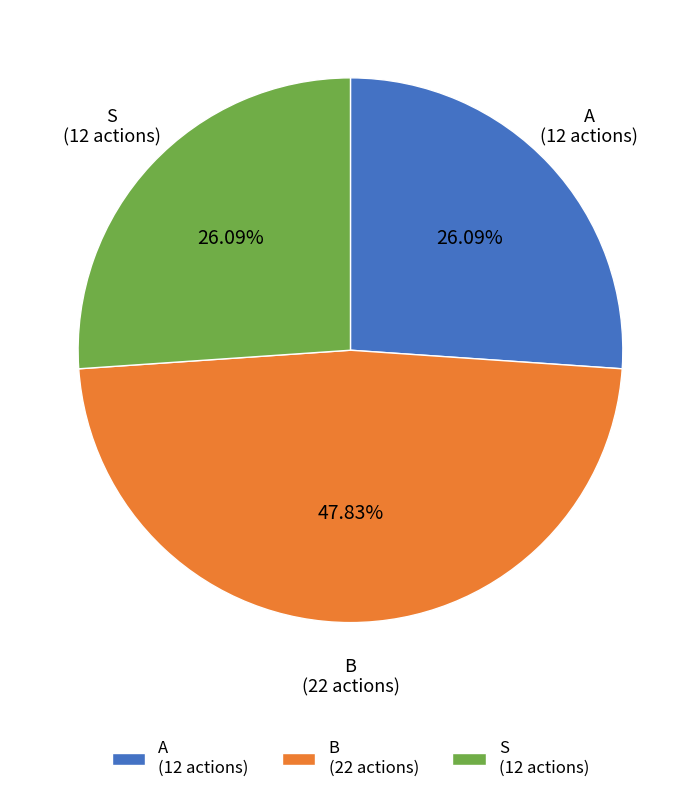

Does A account for over 50% of the chart?

No